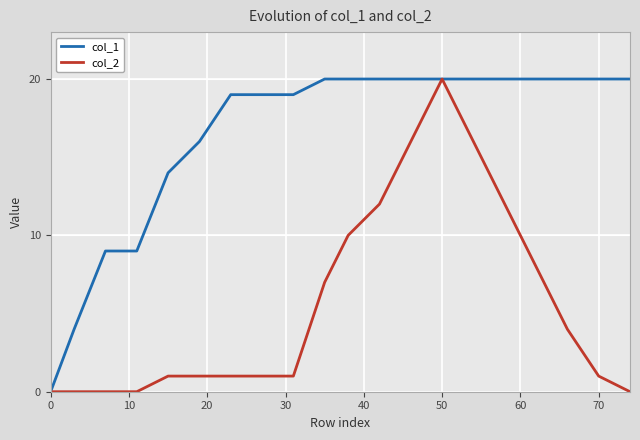

What is the maximum value shown in the chart?

20